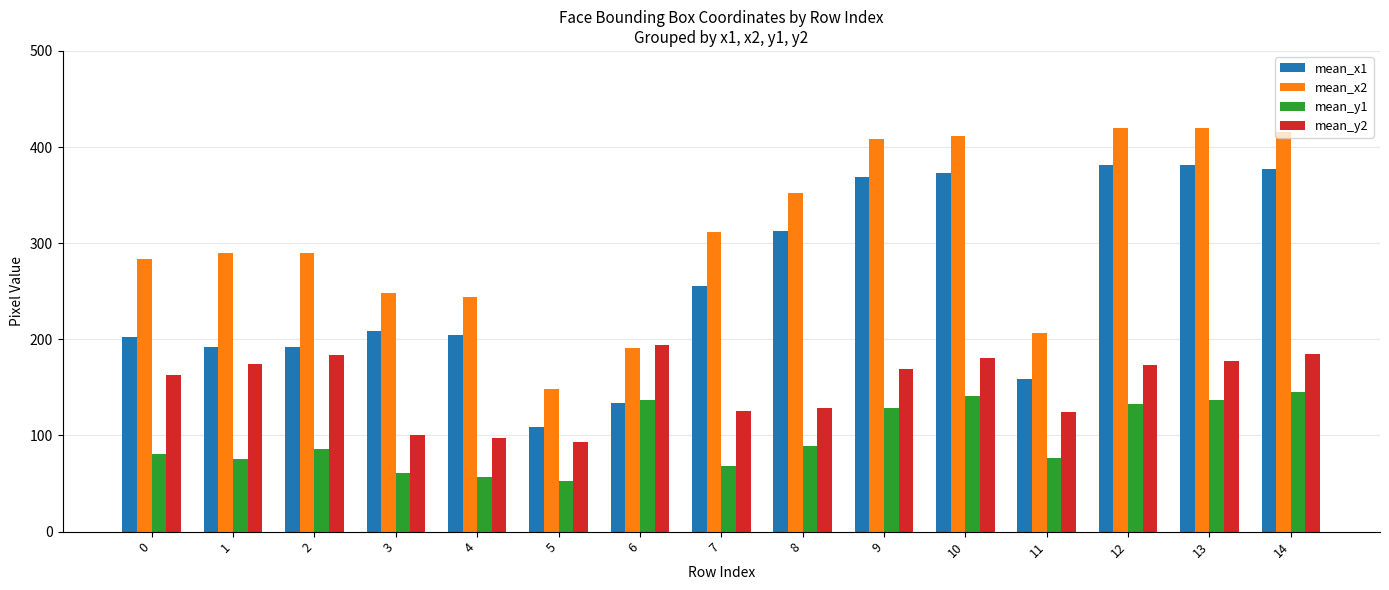

What is the minimum value for mean_y2?

93